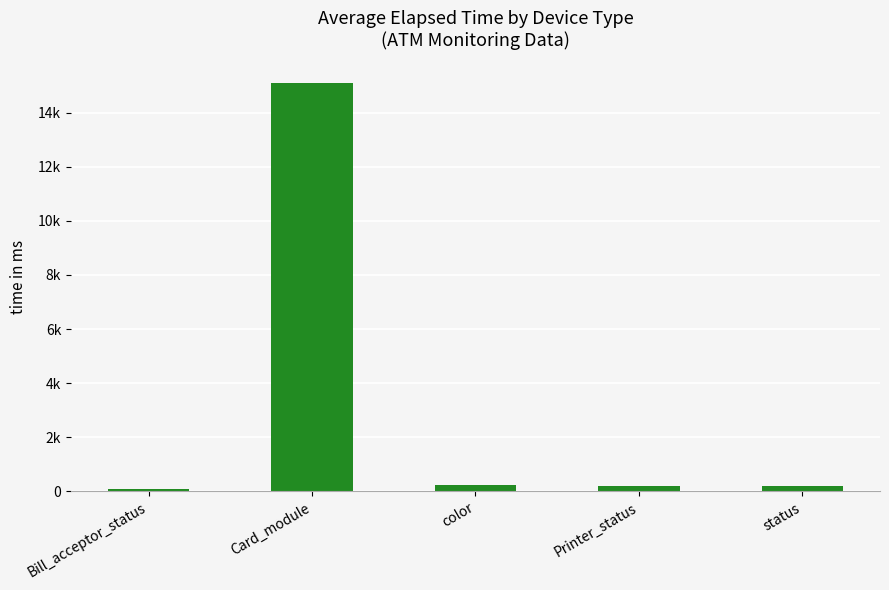

Where does the data first go above 205?

Card_module